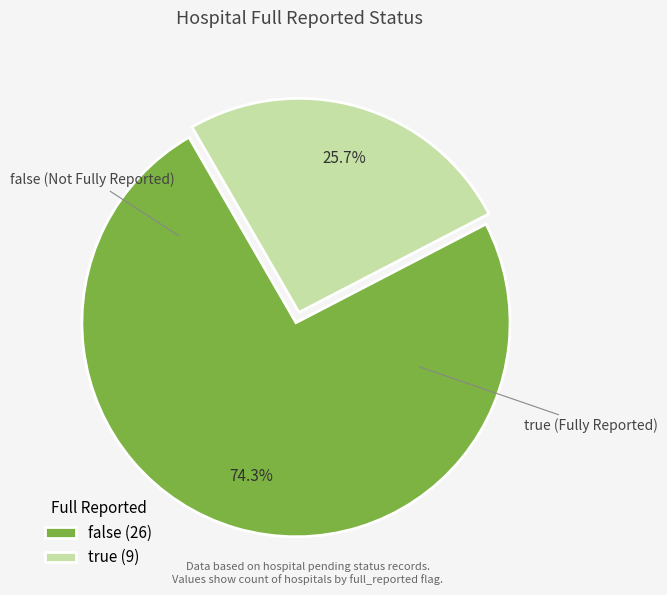

Which slice is the largest?

false